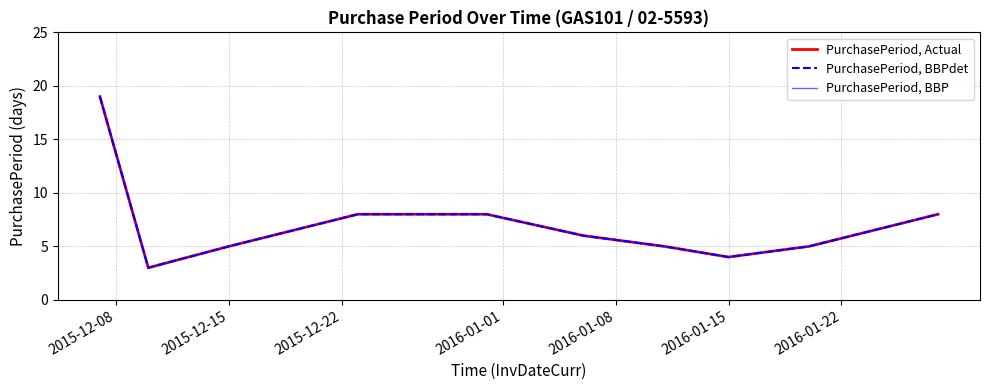

Does the chart display data point markers on the line(s)?

No